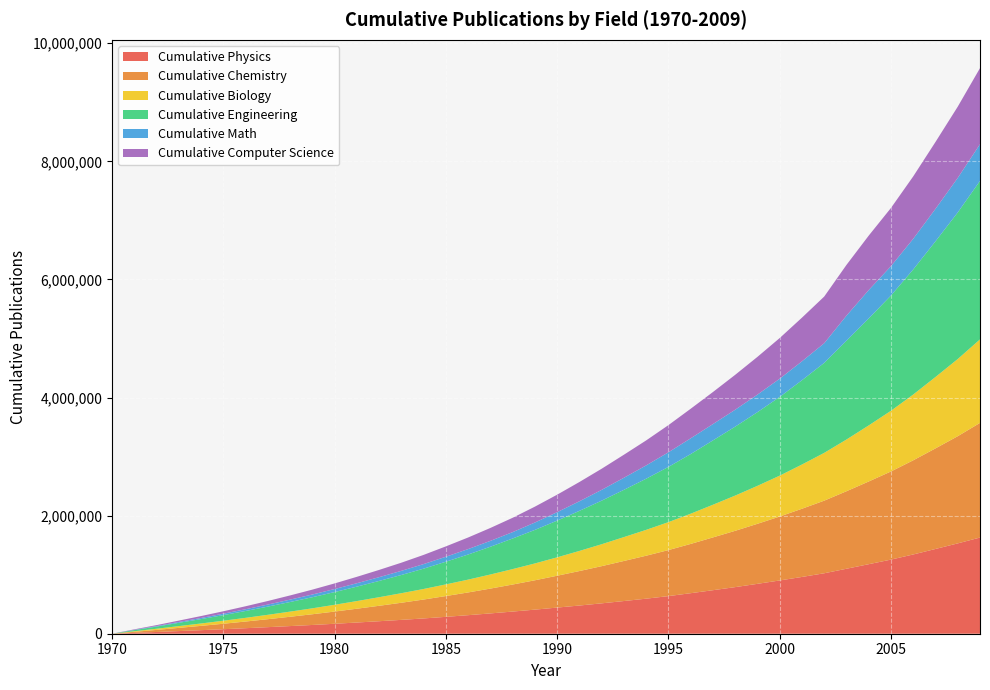

Reading right to left, list all the values displayed in this chart.

Cumulative Physics: 2009=1629196	2008=1529966	2007=1435433	2006=1342370	2005=1255353	2004=1177575	2003=1100448	2002=1023859	2001=961613	2000=902066	1999=844854	1998=789228	1997=737115	1996=686356	1995=637215	1994=593586	1993=553676	1992=514590	1991=477506	1990=442797	1989=407932	1988=375260	1987=343984	1986=314103	1985=285913	1984=258878	1983=234639	1982=211735	1981=189698	1980=168437	1979=148319	1978=129563	1977=111291	1976=93523	1975=76336	1974=60201	1973=44724	1972=29430	1971=14660	1970=0
Cumulative Chemistry: 2009=1941301	2008=1815102	2007=1703305	2006=1594533	2005=1492651	2004=1400513	2003=1312576	2002=1229626	2001=1154873	2000=1082722	1999=1016559	1998=953500	1997=893835	1996=834324	1995=779109	1994=727582	1993=678359	1992=629612	1991=583748	1990=539388	1989=497014	1988=457744	1987=420228	1986=384962	1985=352097	1984=320049	1983=289864	1982=261267	1981=233610	1980=206941	1979=181416	1978=157584	1977=134701	1976=113038	1975=92476	1974=72876	1973=54105	1972=35030	1971=17408	1970=0
Cumulative Biology: 2009=1414397	2008=1307341	2007=1209355	2006=1114324	2005=1028030	2004=949960	2003=876014	2002=809585	2001=749213	2000=692437	1999=643218	1998=597036	1997=553565	1996=512092	1995=473498	1994=438010	1993=404594	1992=371452	1991=341023	1990=311713	1989=285314	1988=261591	1987=238884	1986=217268	1985=197587	1984=179037	1983=161955	1982=145492	1981=129850	1980=114723	1979=100633	1978=87264	1977=74483	1976=62381	1975=51383	1974=40446	1973=30143	1972=19899	1971=10204	1970=0
Cumulative Engineering: 2009=2684041	2008=2482438	2007=2297744	2006=2118358	2005=1952181	2004=1811396	2003=1672987	2002=1524119	2001=1427346	2000=1333404	1999=1247695	1998=1167169	1997=1089533	1996=1009816	1995=935363	1994=866126	1993=800271	1992=737811	1991=678408	1990=621743	1989=567933	1988=518165	1987=470073	1986=425294	1985=383721	1984=344013	1983=308240	1982=275389	1981=244317	1980=214973	1979=187794	1978=162713	1977=138650	1976=116161	1975=94553	1974=74350	1973=55603	1972=36610	1971=19155	1970=0
Cumulative Math: 2009=621898	2008=584477	2007=550105	2006=519070	2005=496895	2004=480699	2003=424566	2002=332364	2001=320230	2000=308149	1999=296961	1998=286391	1997=276376	1996=266639	1995=247329	1994=225193	1993=204323	1992=182623	1991=162153	1990=142833	1989=125036	1988=107761	1987=99212	1986=91843	1985=84437	1984=77264	1983=70056	1982=63772	1981=57548	1980=51608	1979=45783	1978=40152	1977=34747	1976=29523	1975=24345	1974=19096	1973=13965	1972=9075	1971=4454	1970=0
Cumulative Computer Science: 2009=1288231	2008=1207066	2007=1132621	2006=1056988	2005=985823	2004=922226	2003=859506	2002=790540	2001=739613	2000=688850	1999=639462	1998=591463	1997=542831	1996=500735	1995=460251	1994=423352	1993=390249	1992=358044	1991=326576	1990=296094	1989=268760	1988=242914	1987=218775	1986=196154	1985=175424	1984=155753	1983=138126	1982=122871	1981=108529	1980=95113	1979=82856	1978=71153	1977=60453	1976=50544	1975=41120	1974=32247	1973=23688	1972=15593	1971=8113	1970=0